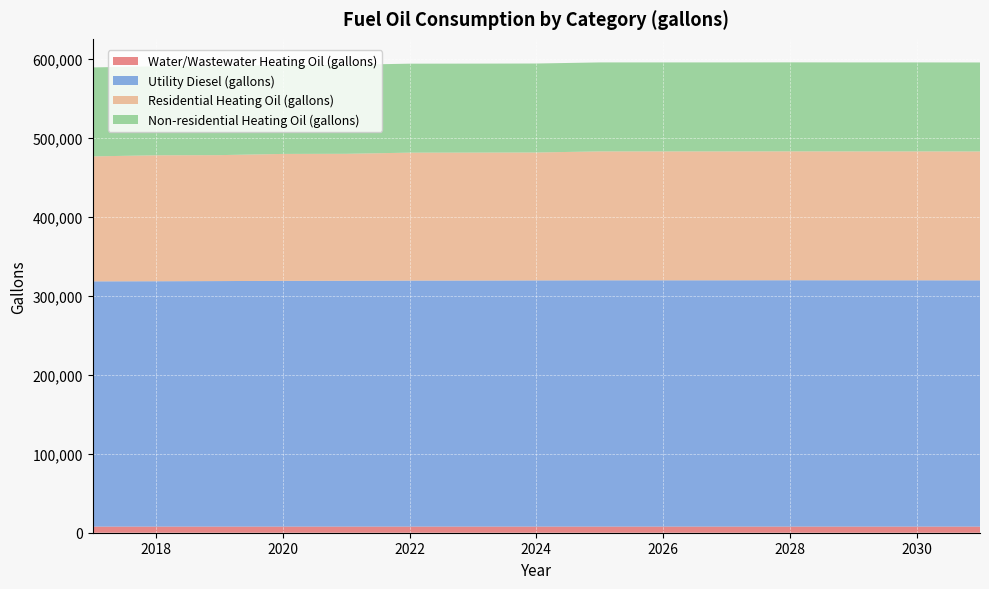

Reading left to right, what are all the values shown in this chart?

Water/Wastewater Heating Oil (gallons): 2017=7735.5	2018=7739.5	2019=7743.8	2020=7748.9	2021=7752.4	2022=7756.6	2023=7758.4	2024=7761.1	2025=7762.9	2026=7763.5	2027=7763.9	2028=7764.4	2029=7763.7	2030=7763.5	2031=7762.7
Utility Diesel (gallons): 2017=310812.2	2018=310949.9	2019=311156.5	2020=311431.8	2021=311569.5	2022=311776.1	2023=311844.9	2024=311982.6	2025=312120.3	2026=312120.3	2027=312120.3	2028=312189.1	2029=312120.3	2030=312120.3	2031=312051.4
Residential Heating Oil (gallons): 2017=158353.9	2018=159603.0	2019=159603.0	2020=160852.0	2021=160852.0	2022=162101.1	2023=162101.1	2024=162101.1	2025=163350.2	2026=163350.2	2027=163350.2	2028=163350.2	2029=163350.2	2030=163350.2	2031=163350.2
Non-residential Heating Oil (gallons): 2017=112758.8	2018=112758.8	2019=112758.8	2020=112758.8	2021=112758.8	2022=112758.8	2023=112758.8	2024=112758.8	2025=112758.8	2026=112758.8	2027=112758.8	2028=112758.8	2029=112758.8	2030=112758.8	2031=112758.8